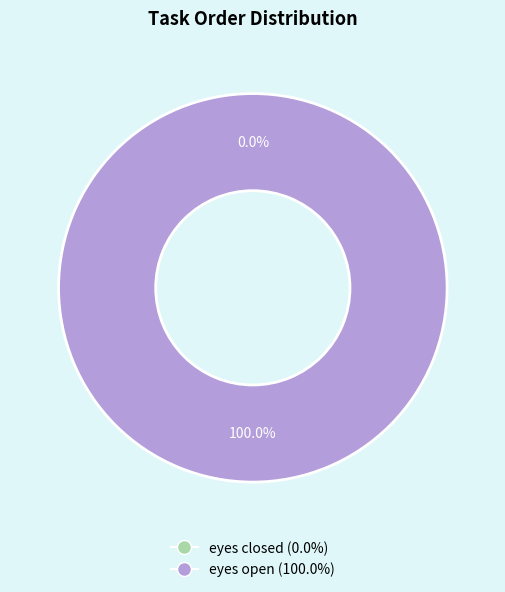

Is it true that eyes closed is 1% of the pie?

False